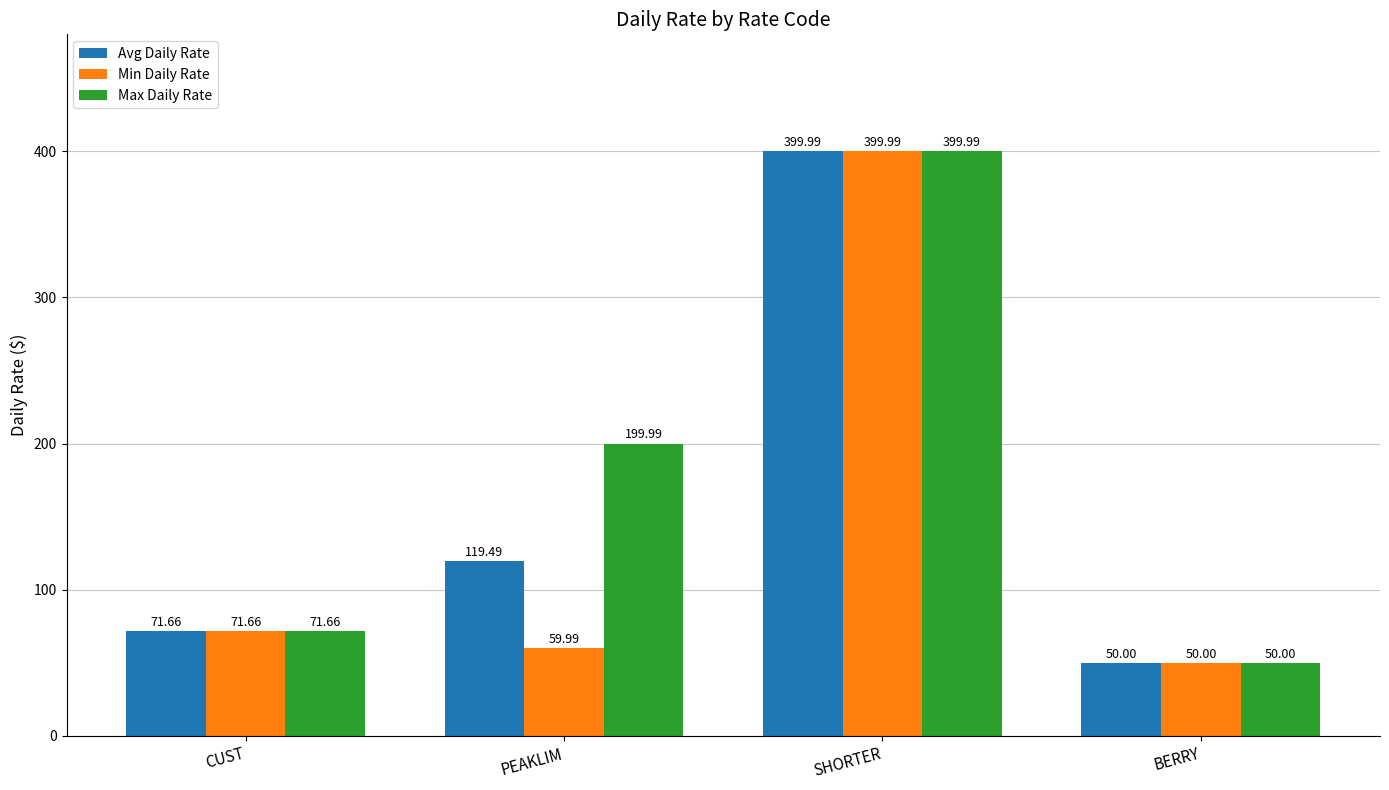

What are all the series names shown in the legend?

Avg Daily Rate, Min Daily Rate, Max Daily Rate